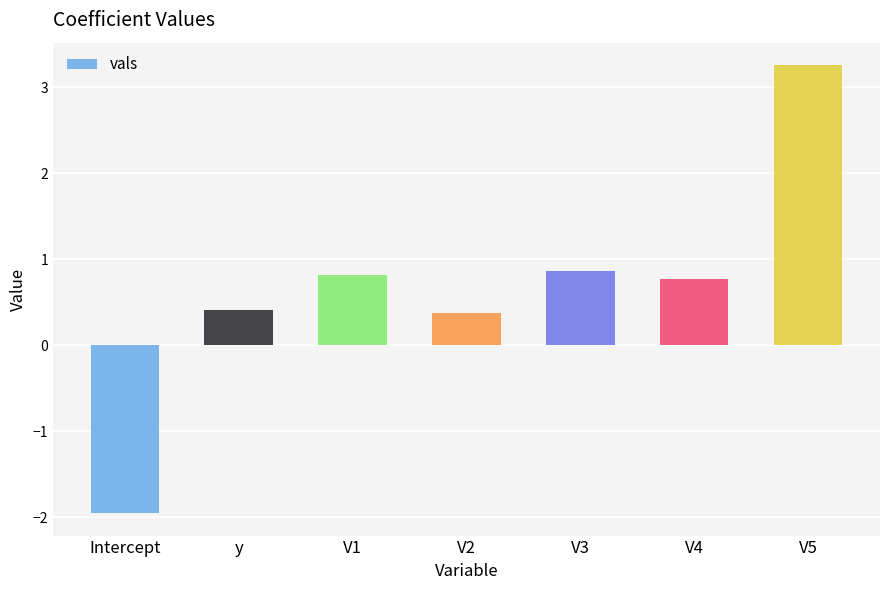

Read the value at Intercept.

-2.0